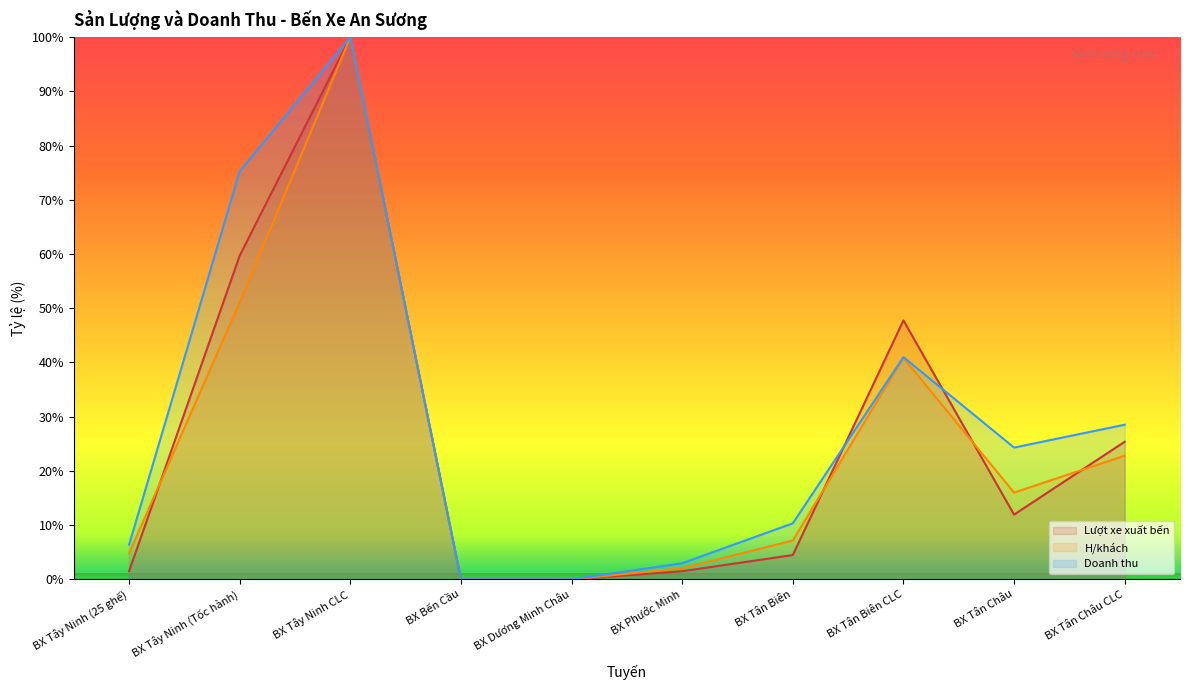

Between which two adjacent categories do H/khách and Lượt xe xuất bến first intersect?

BX Tây Ninh (25 ghế) and BX Tây Ninh (Tốc hành)